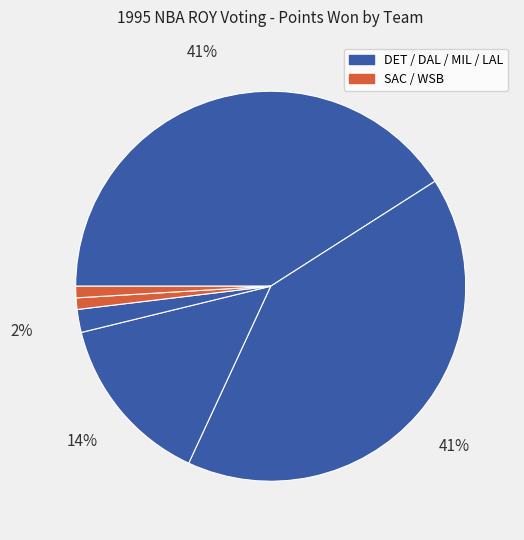

How many segments does this pie chart have?

6